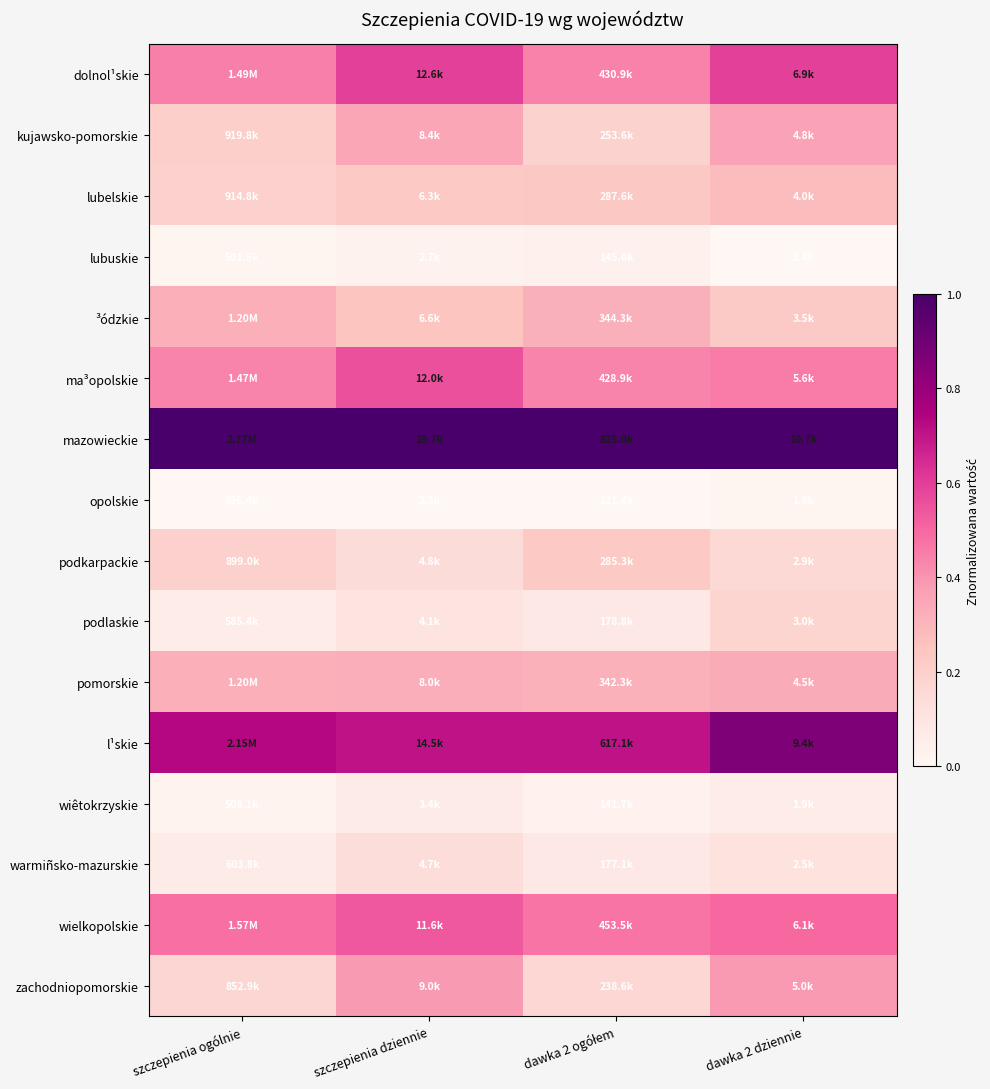

Reading left to right, extract all data points from this chart.

dolnol¹skie: szczepienia ogólnie=0.4	szczepienia dziennie=0.6	dawka 2 ogółem=0.4	dawka 2 dziennie=0.6
kujawsko-pomorskie: szczepienia ogólnie=0.2	szczepienia dziennie=0.4	dawka 2 ogółem=0.2	dawka 2 dziennie=0.4
lubelskie: szczepienia ogólnie=0.2	szczepienia dziennie=0.2	dawka 2 ogółem=0.2	dawka 2 dziennie=0.3
lubuskie: szczepienia ogólnie=0.0	szczepienia dziennie=0.0	dawka 2 ogółem=0.0	dawka 2 dziennie=0.0
³ódzkie: szczepienia ogólnie=0.3	szczepienia dziennie=0.2	dawka 2 ogółem=0.3	dawka 2 dziennie=0.2
ma³opolskie: szczepienia ogólnie=0.4	szczepienia dziennie=0.6	dawka 2 ogółem=0.4	dawka 2 dziennie=0.5
mazowieckie: szczepienia ogólnie=1.0	szczepienia dziennie=1.0	dawka 2 ogółem=1.0	dawka 2 dziennie=1.0
opolskie: szczepienia ogólnie=0.0	szczepienia dziennie=0.0	dawka 2 ogółem=0.0	dawka 2 dziennie=0.0
podkarpackie: szczepienia ogólnie=0.2	szczepienia dziennie=0.1	dawka 2 ogółem=0.2	dawka 2 dziennie=0.2
podlaskie: szczepienia ogólnie=0.1	szczepienia dziennie=0.1	dawka 2 ogółem=0.1	dawka 2 dziennie=0.2
pomorskie: szczepienia ogólnie=0.3	szczepienia dziennie=0.3	dawka 2 ogółem=0.3	dawka 2 dziennie=0.3
l¹skie: szczepienia ogólnie=0.7	szczepienia dziennie=0.7	dawka 2 ogółem=0.7	dawka 2 dziennie=0.9
wiêtokrzyskie: szczepienia ogólnie=0.0	szczepienia dziennie=0.1	dawka 2 ogółem=0.0	dawka 2 dziennie=0.1
warmiñsko-mazurskie: szczepienia ogólnie=0.1	szczepienia dziennie=0.1	dawka 2 ogółem=0.1	dawka 2 dziennie=0.1
wielkopolskie: szczepienia ogólnie=0.5	szczepienia dziennie=0.5	dawka 2 ogółem=0.5	dawka 2 dziennie=0.5
zachodniopomorskie: szczepienia ogólnie=0.2	szczepienia dziennie=0.4	dawka 2 ogółem=0.2	dawka 2 dziennie=0.4